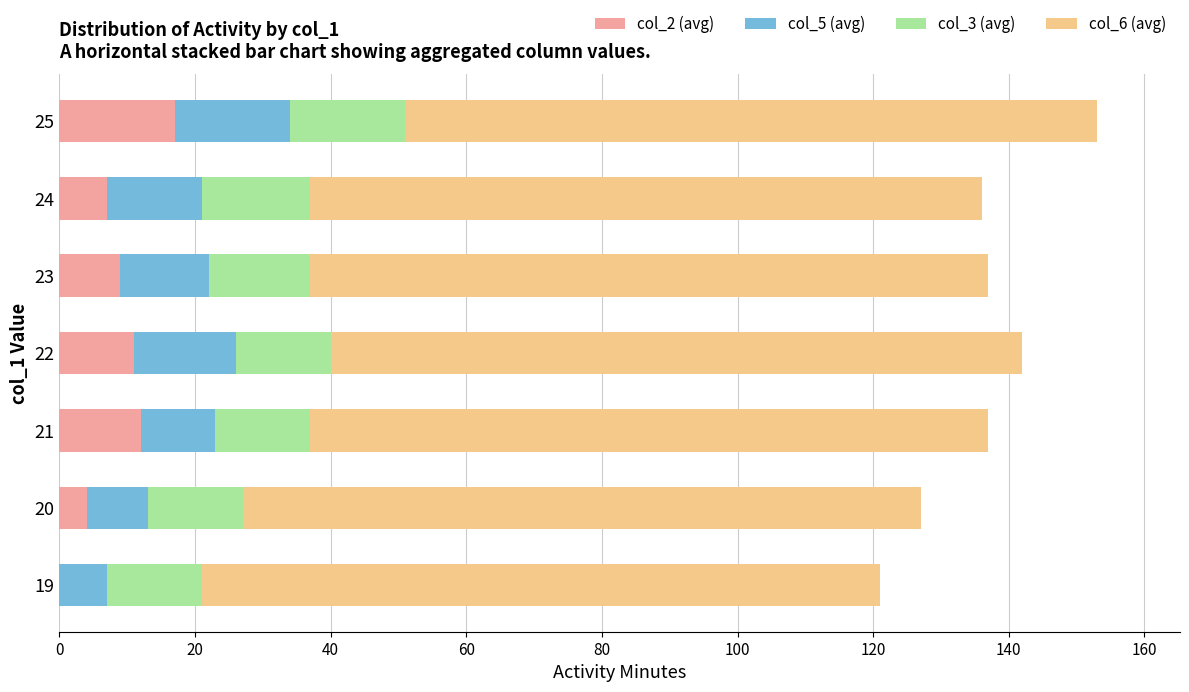

What is the maximum value for col_2 (avg)?

17